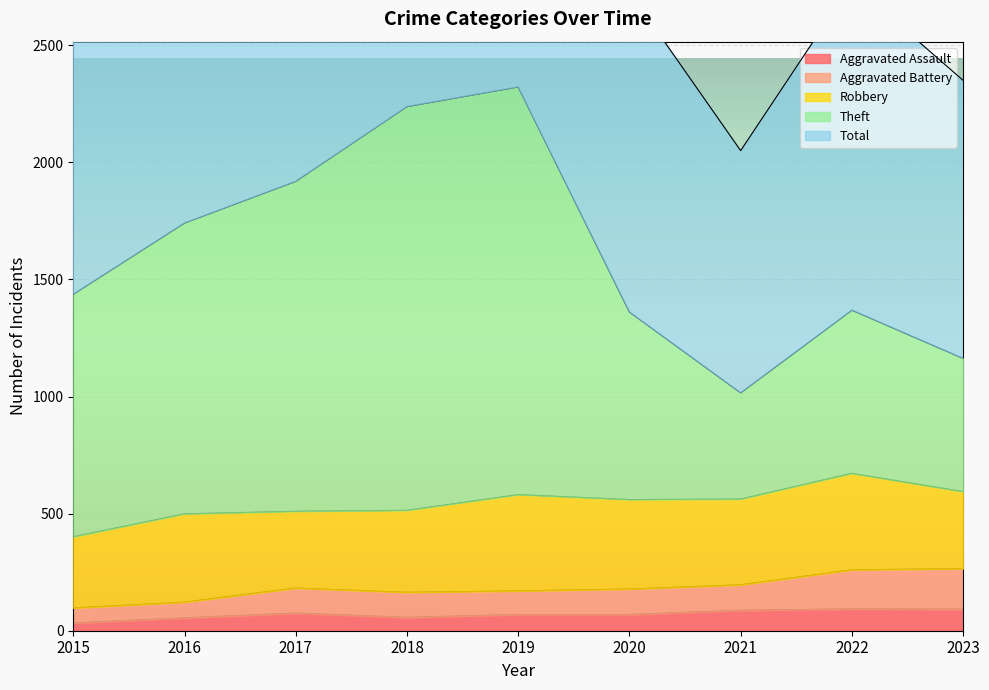

What is the maximum value for Aggravated Assault?

93